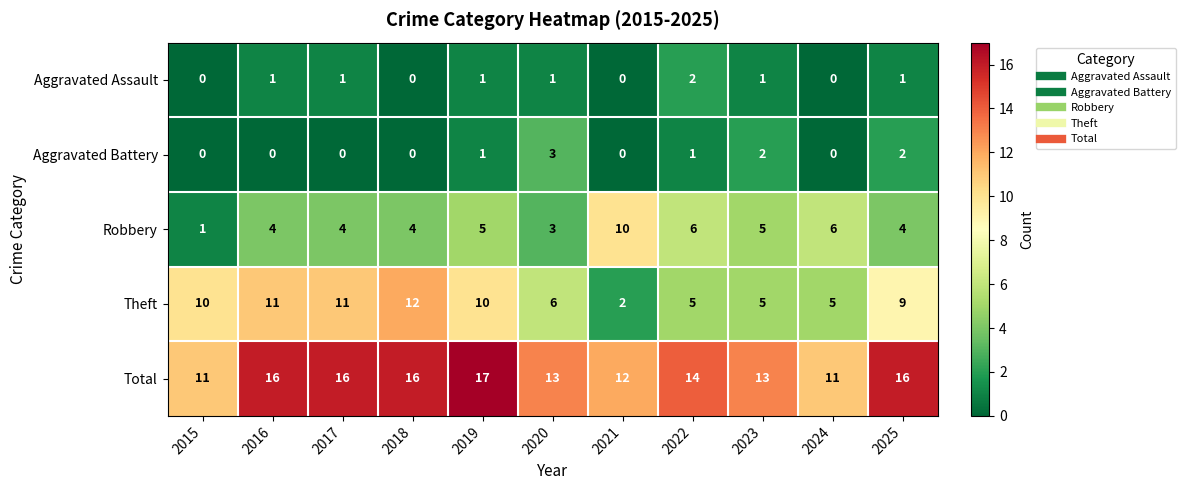

Count the Total values in the range 12 to 16.

8